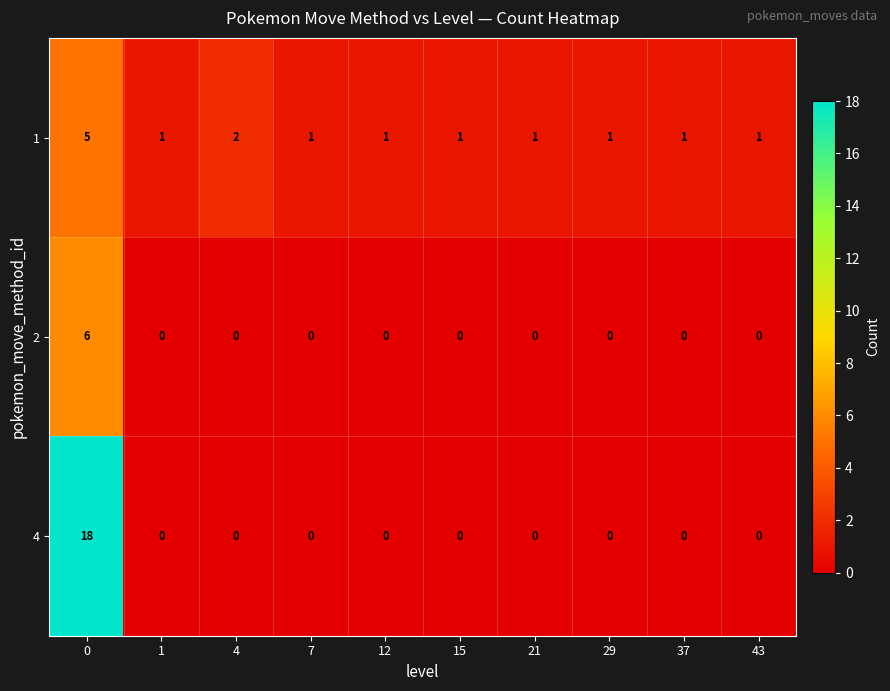

Reading left to right, list all the values displayed in this chart.

1: 0=5	1=1	4=2	7=1	12=1	15=1	21=1	29=1	37=1	43=1
2: 0=6	1=0	4=0	7=0	12=0	15=0	21=0	29=0	37=0	43=0
4: 0=18	1=0	4=0	7=0	12=0	15=0	21=0	29=0	37=0	43=0